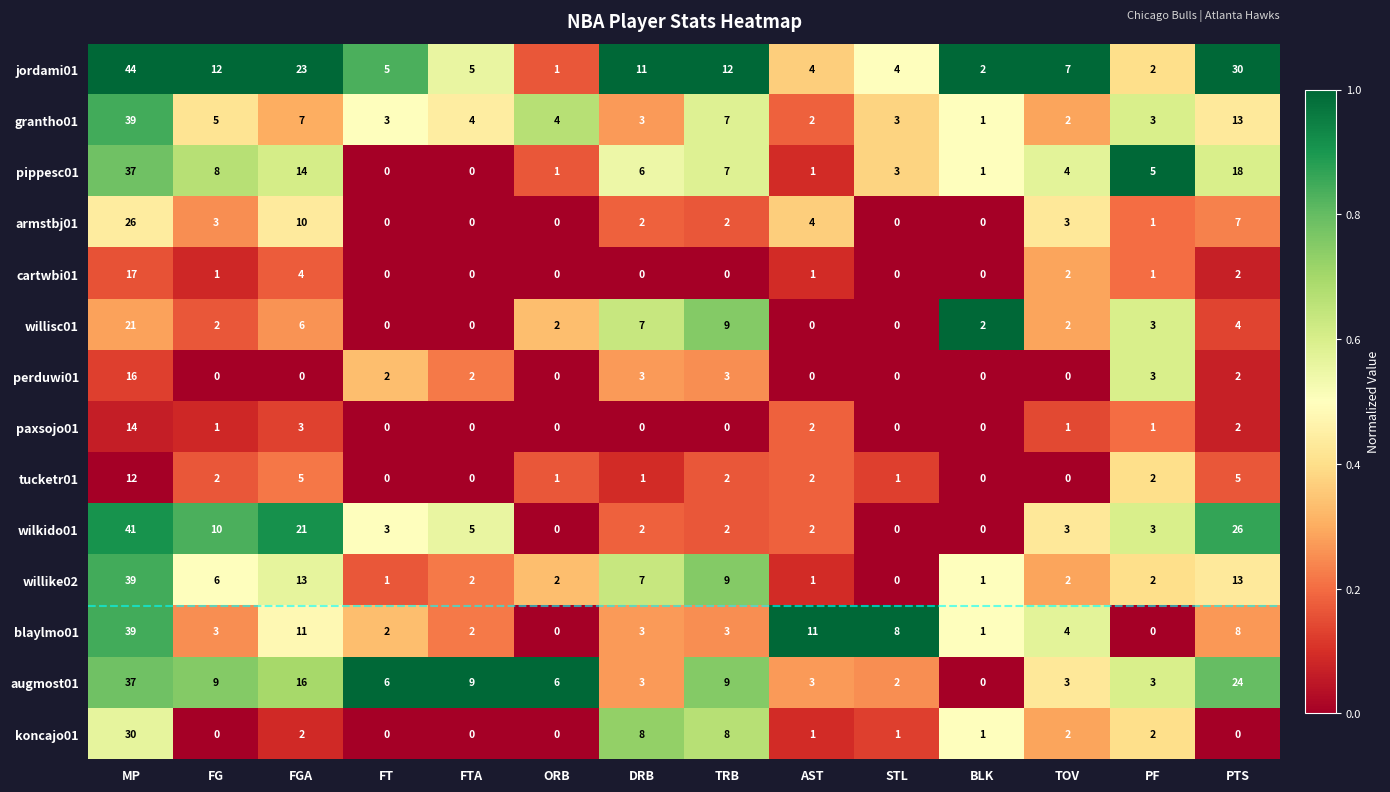

At which label does grantho01 reach its peak?

MP